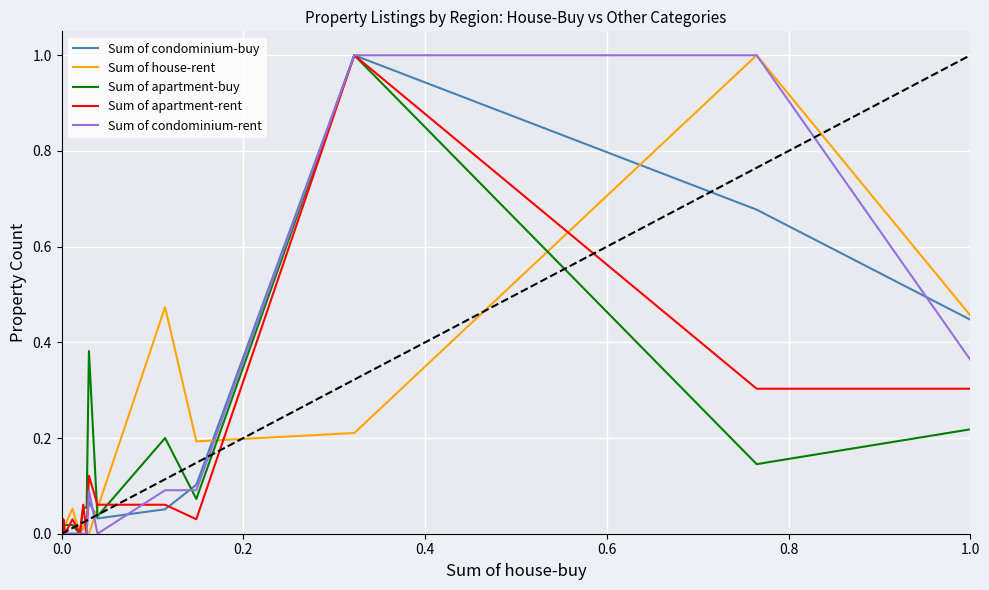

Count the number of categories in the chart.

20